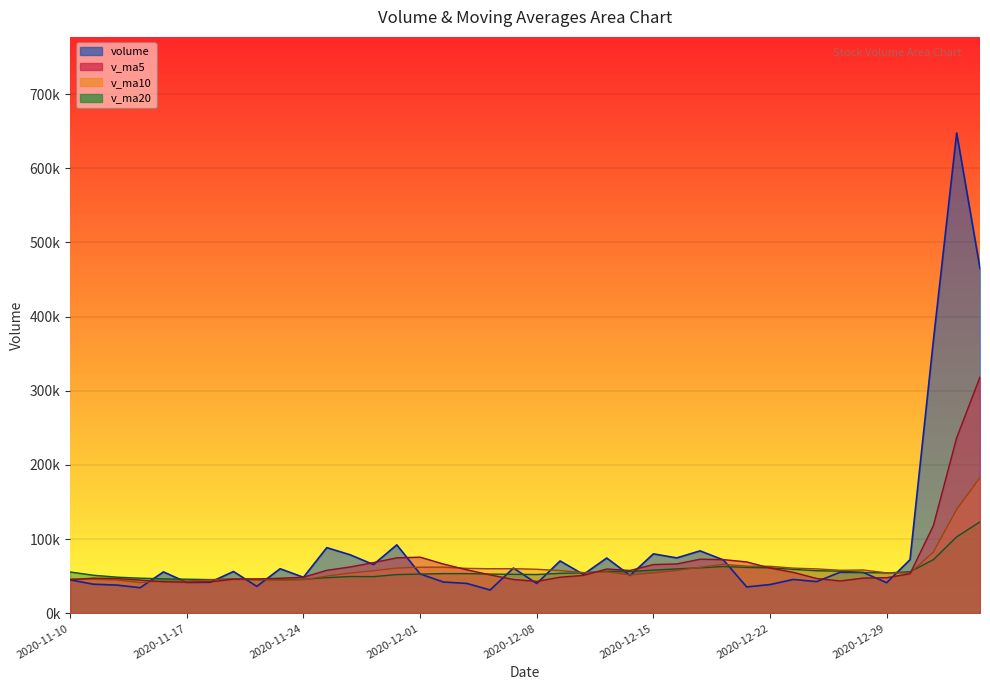

The v_ma5 series shows 318665.0 at 2021-01-05. True or false?

True